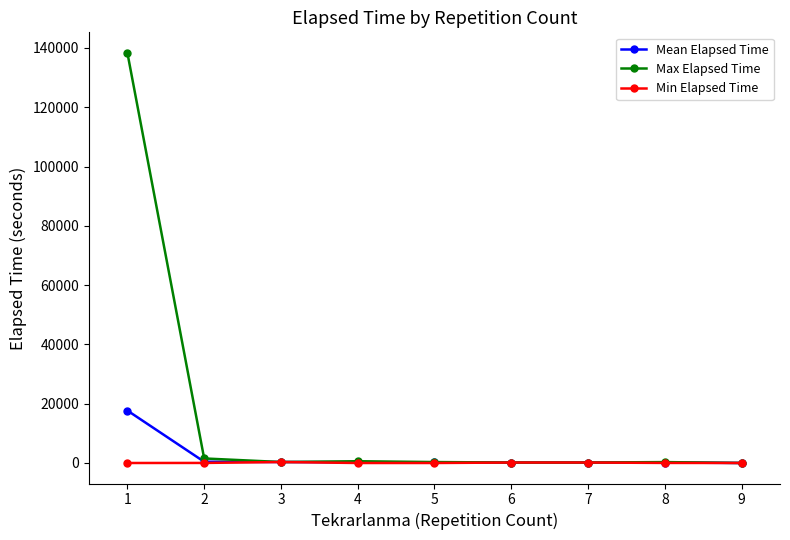

Rank the series by their maximum value, from lowest to highest.

Min Elapsed Time, Mean Elapsed Time, Max Elapsed Time